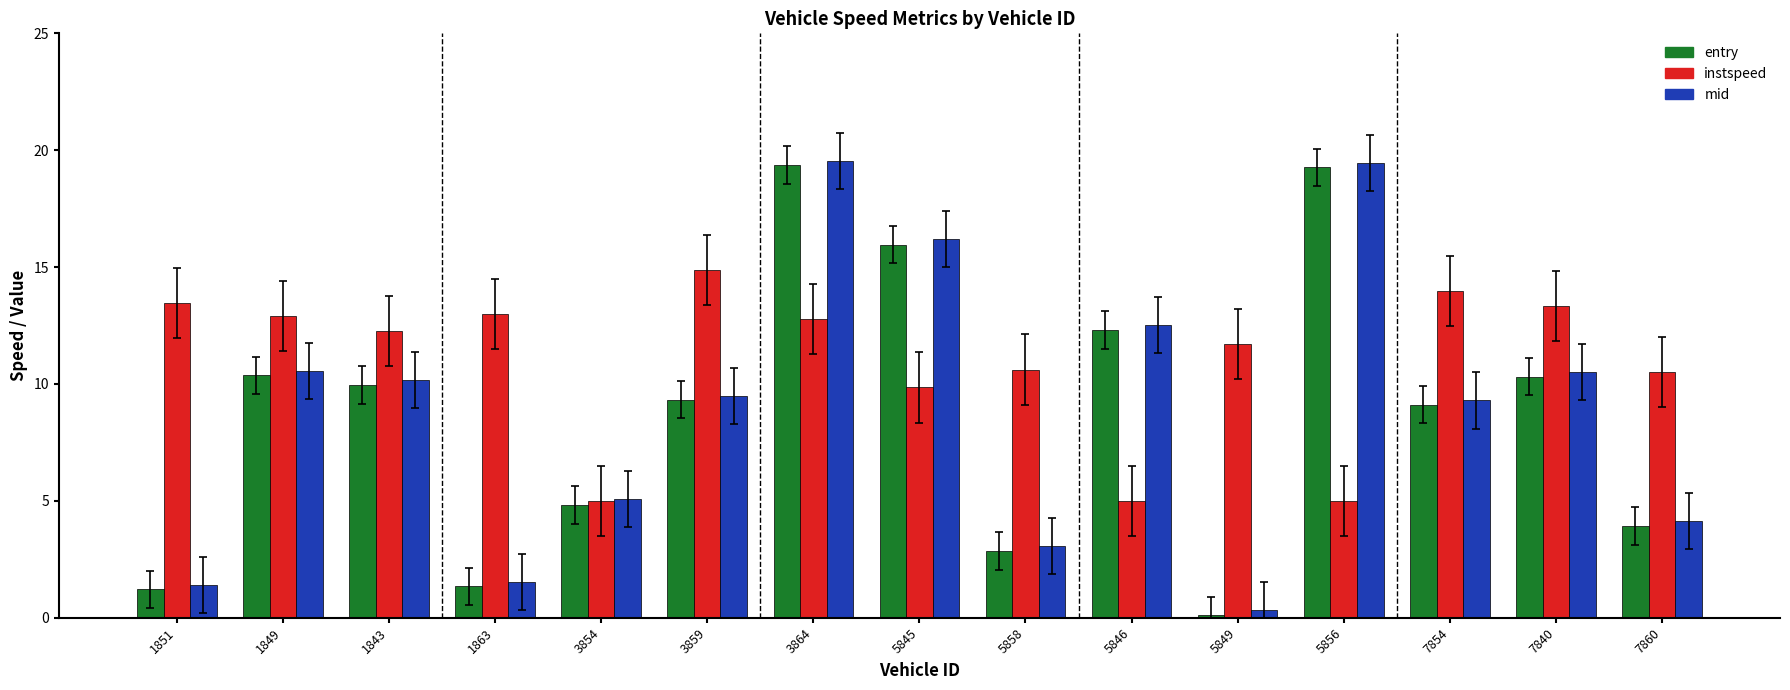

How many data points in instspeed are less than 12?

7